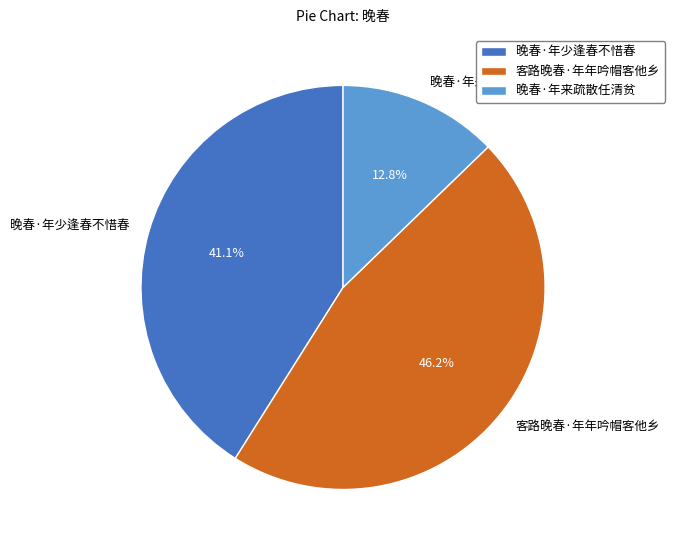

How many slices are in this pie chart?

3